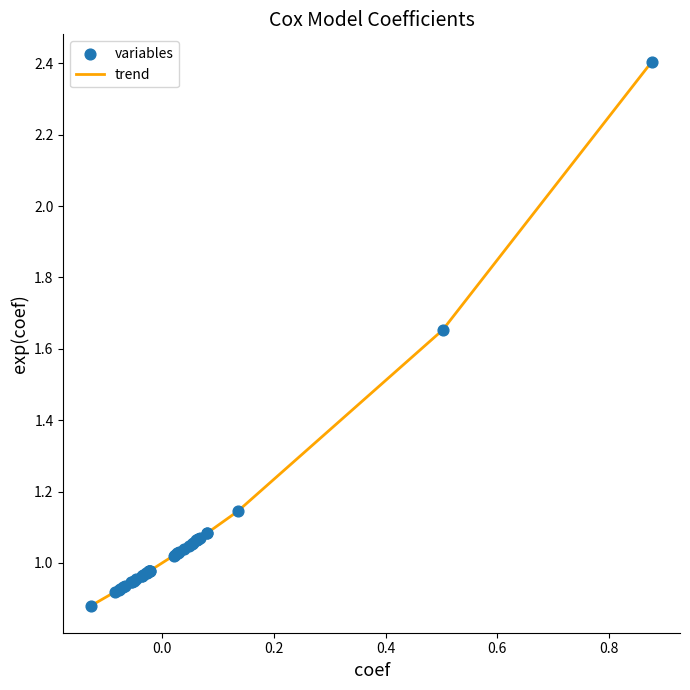

What is the difference between the maximum and minimum values?

1.5